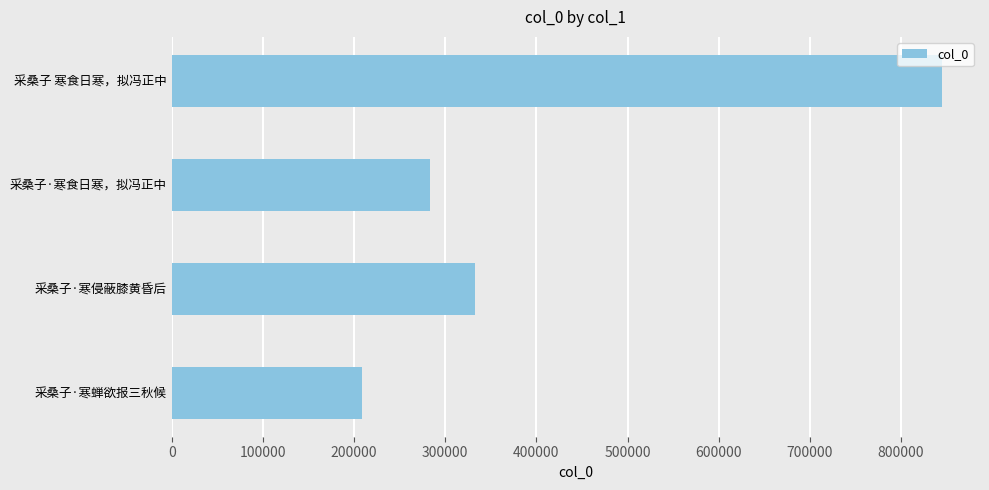

Reading bottom to top, transcribe all the data shown in this chart.

208912	332240	283532	844517